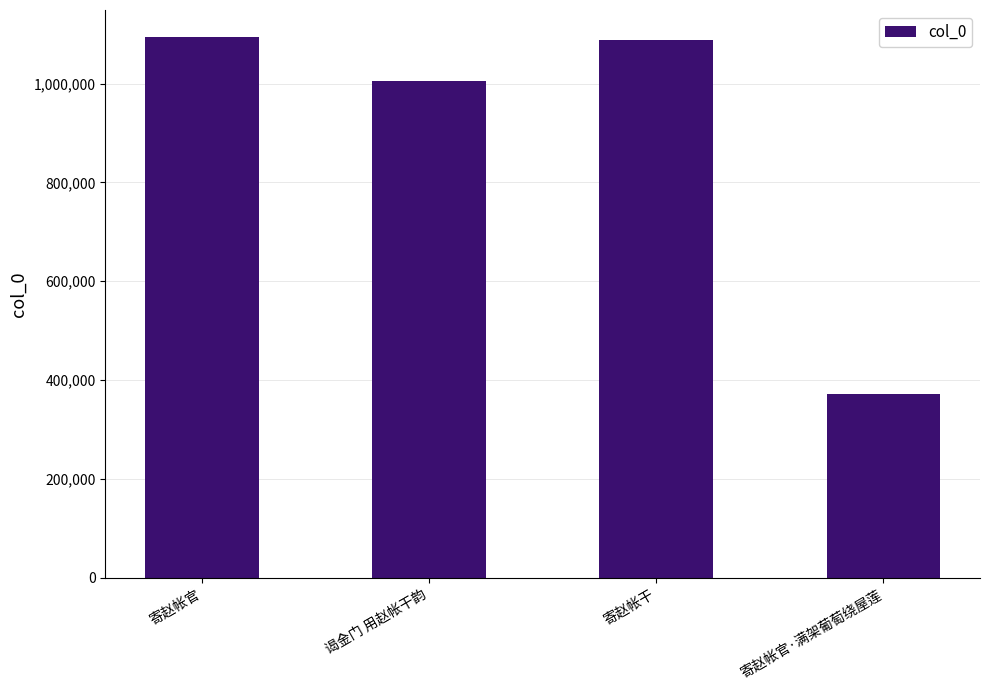

Where does the data first go above 1087386?

寄赵帐官